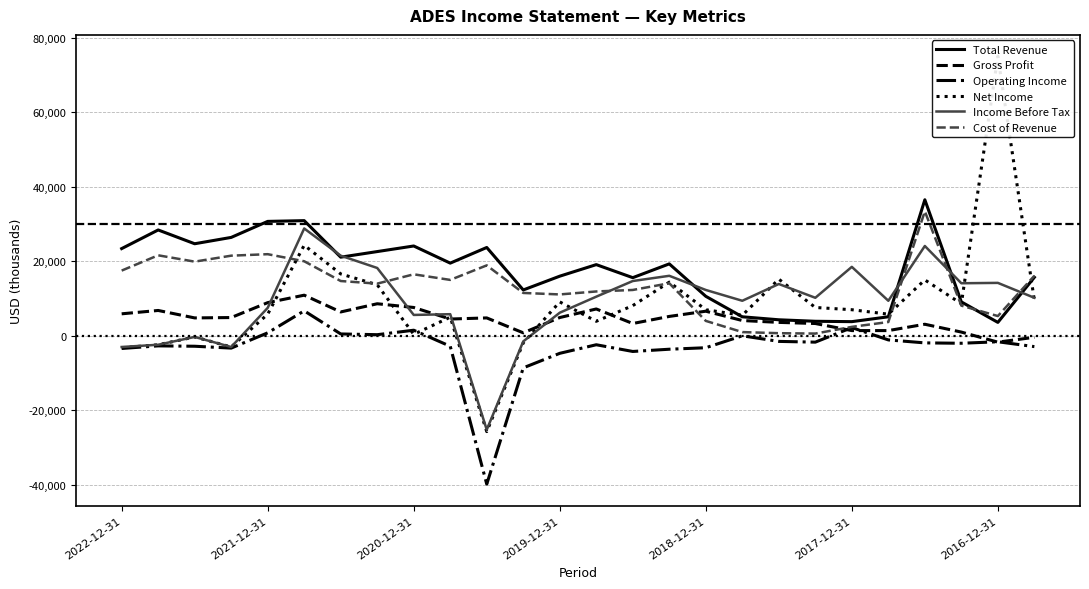

The value of Total Revenue at 2016-12-31 is 3600. True or false?

True